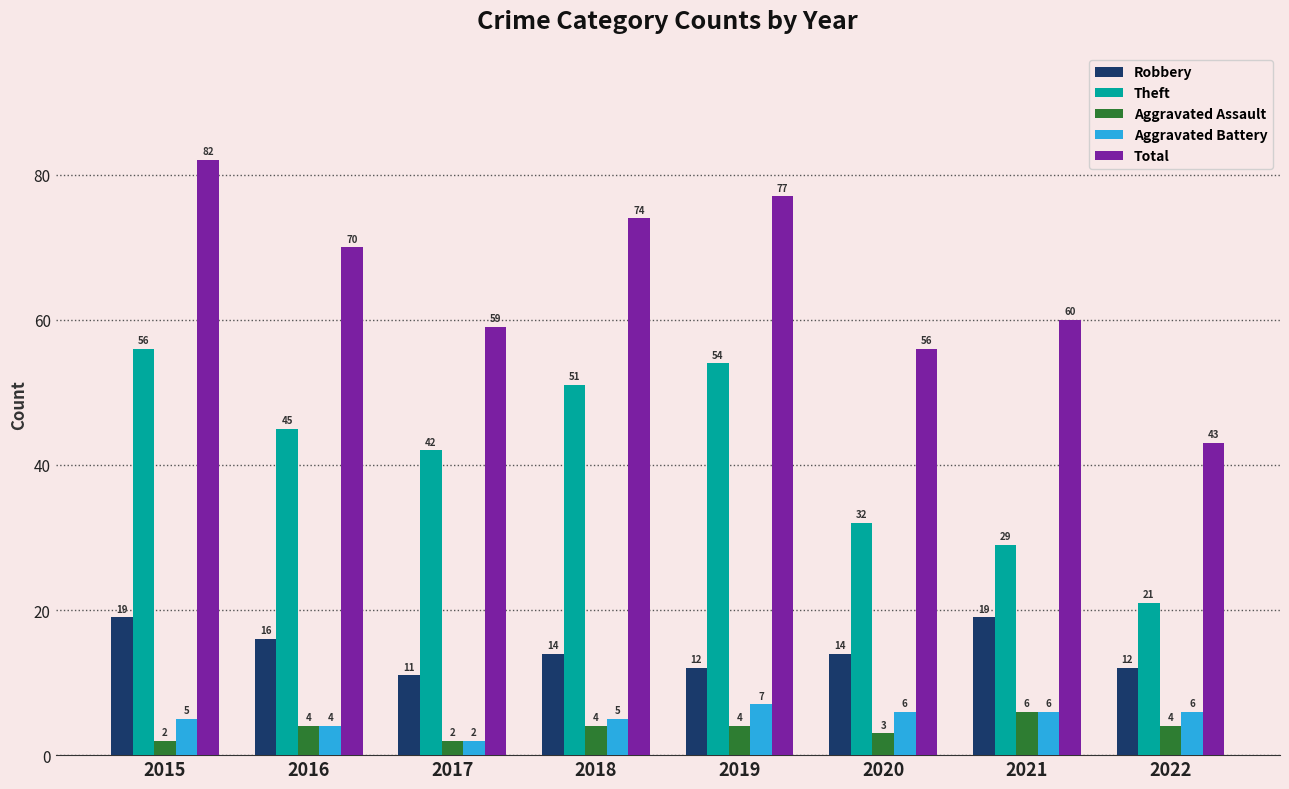

What is the value of the Robbery bar at the 1st from the left?

19